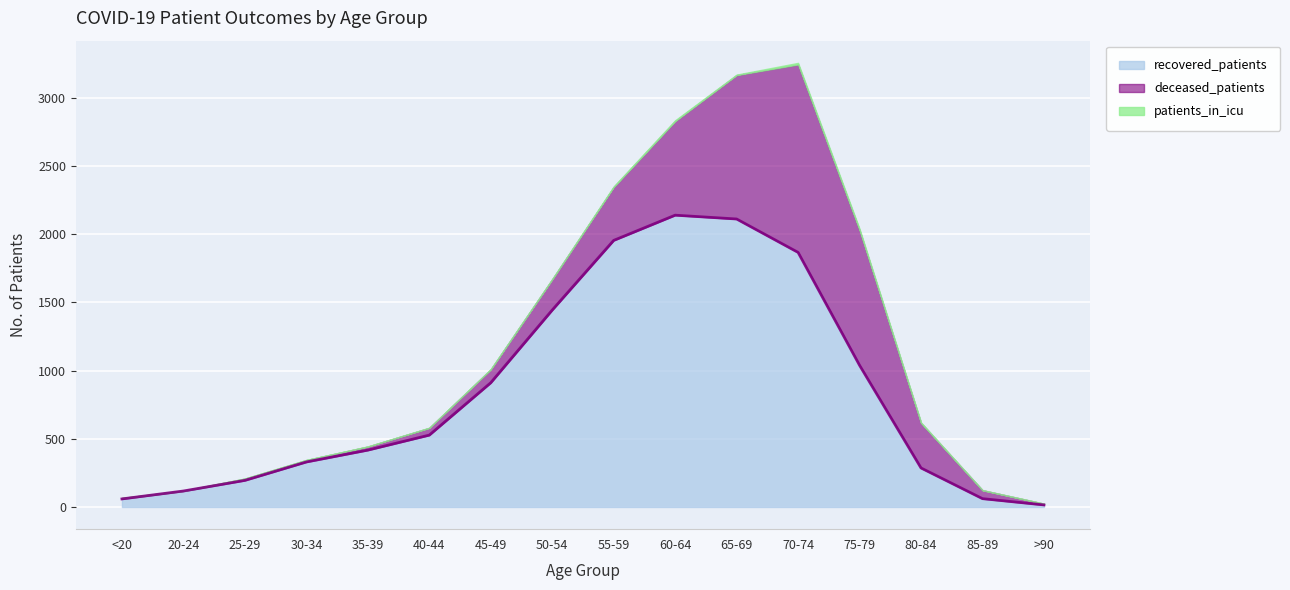

What is the label of the 12th point from the left?

70-74